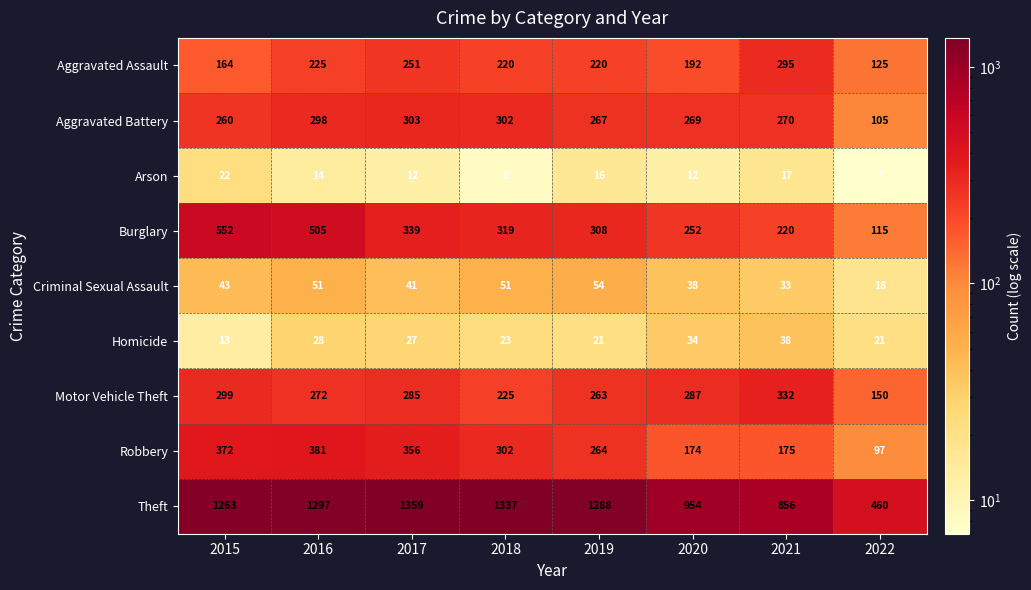

How many categories are shown in the chart?

8